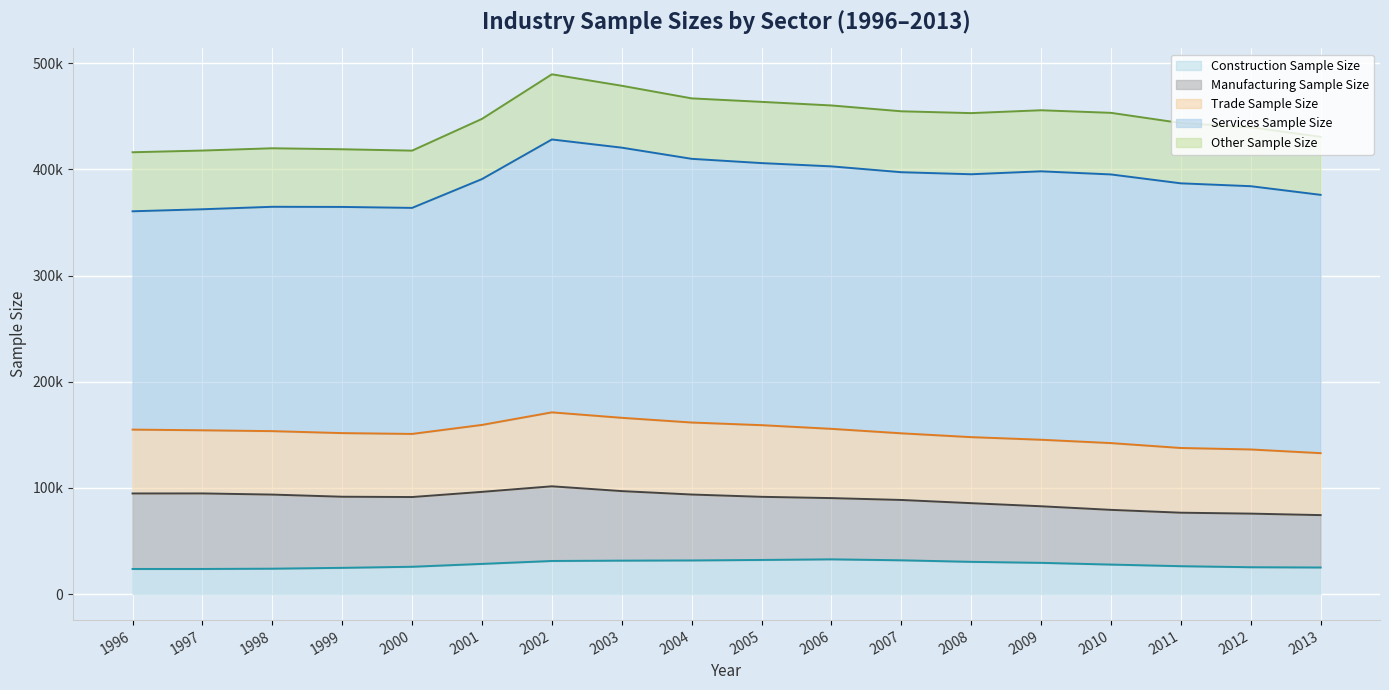

How many data points in Construction Sample Size are above 28472?

8